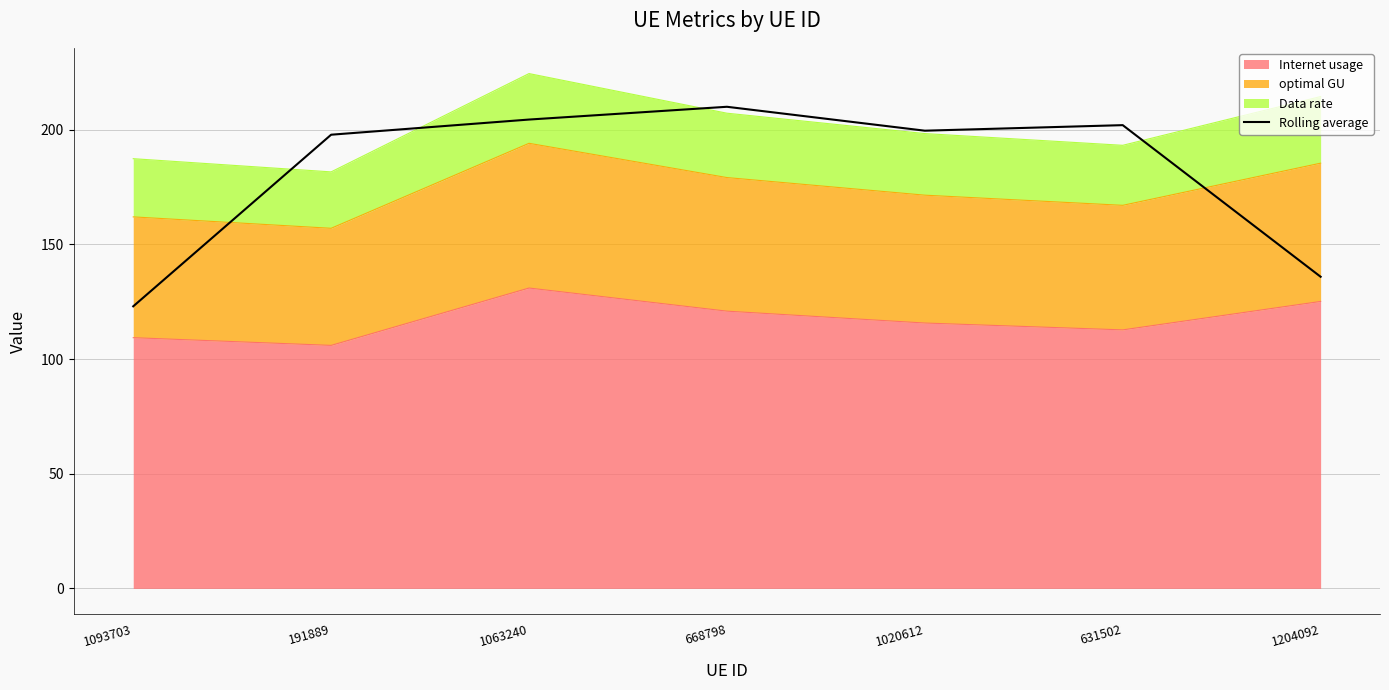

List the labels in order of value, largest first.

668798, 1063240, 631502, 1020612, 191889, 1204092, 1093703